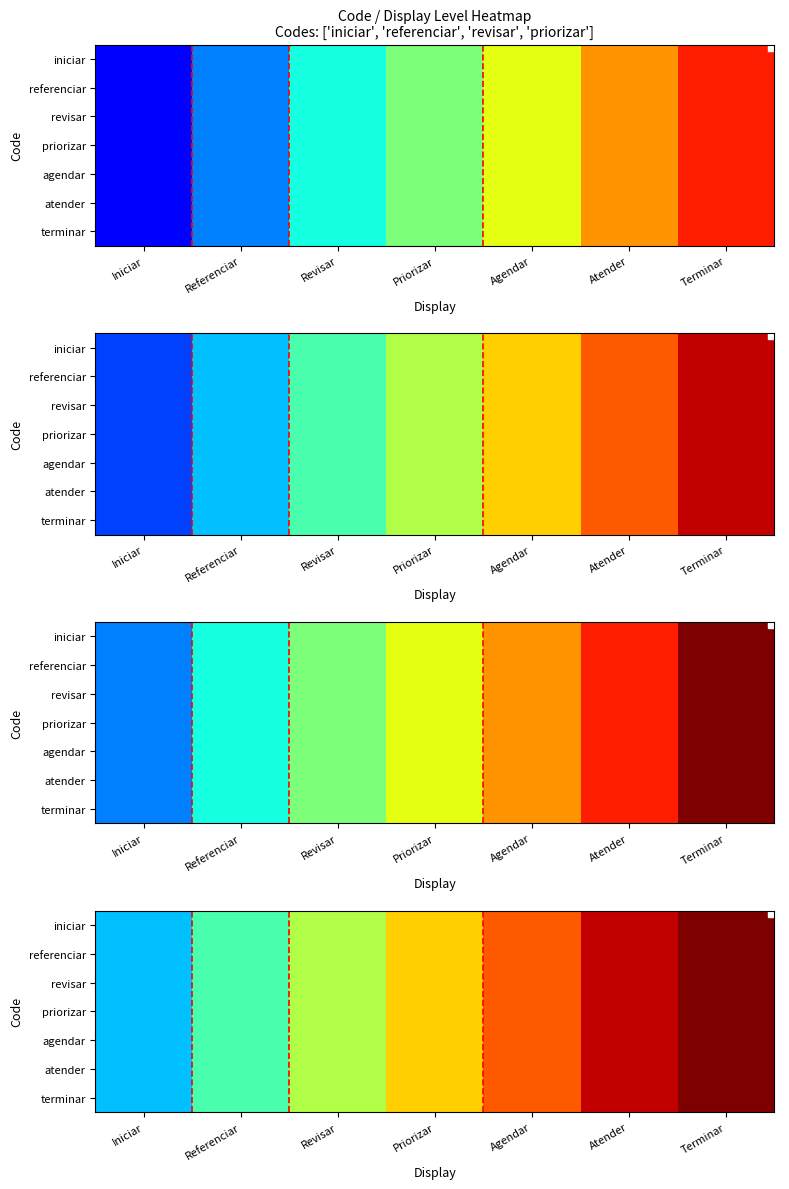

Which category has the lowest value in the iniciar series?

Iniciar